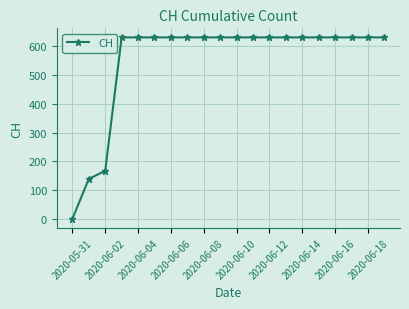

How many lines are shown in the chart?

1